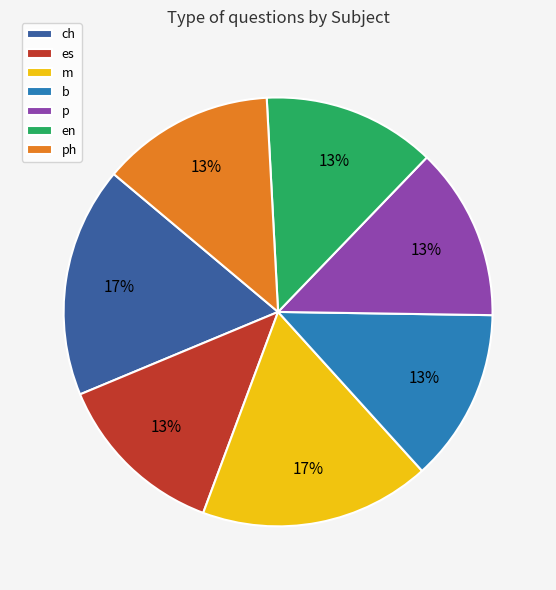

True or false: en accounts for 25% of the total.

False